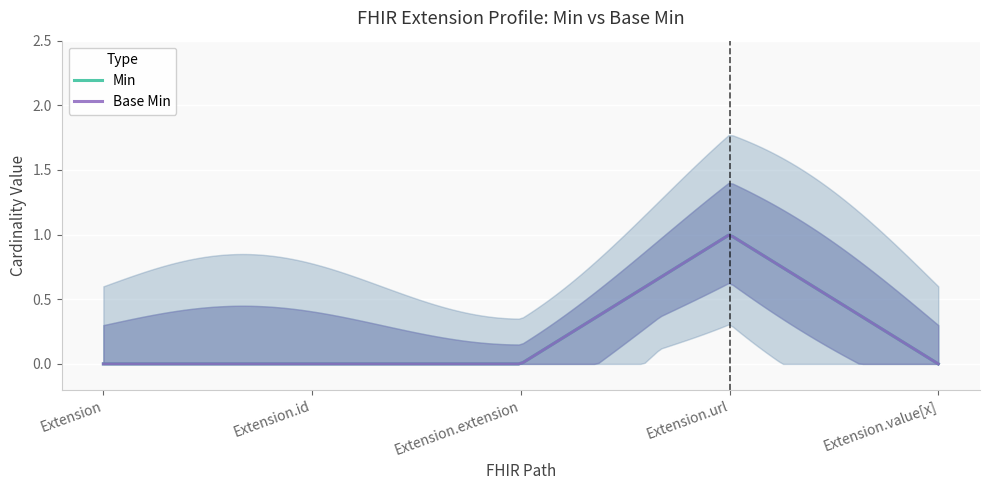

How many data points does each series have?

5